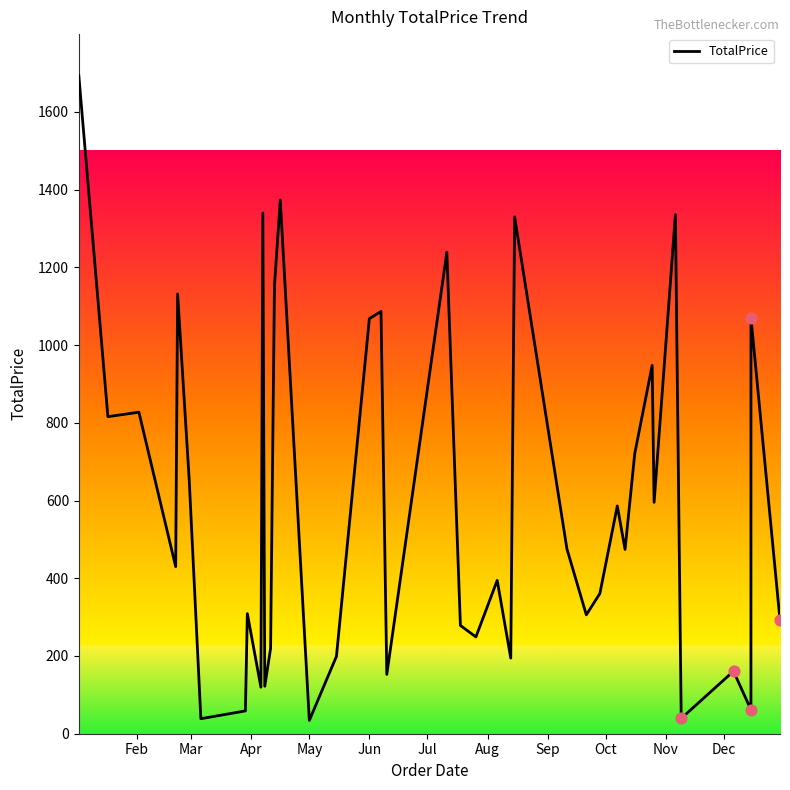

What is the change in value from Jul to 17?

+416.1